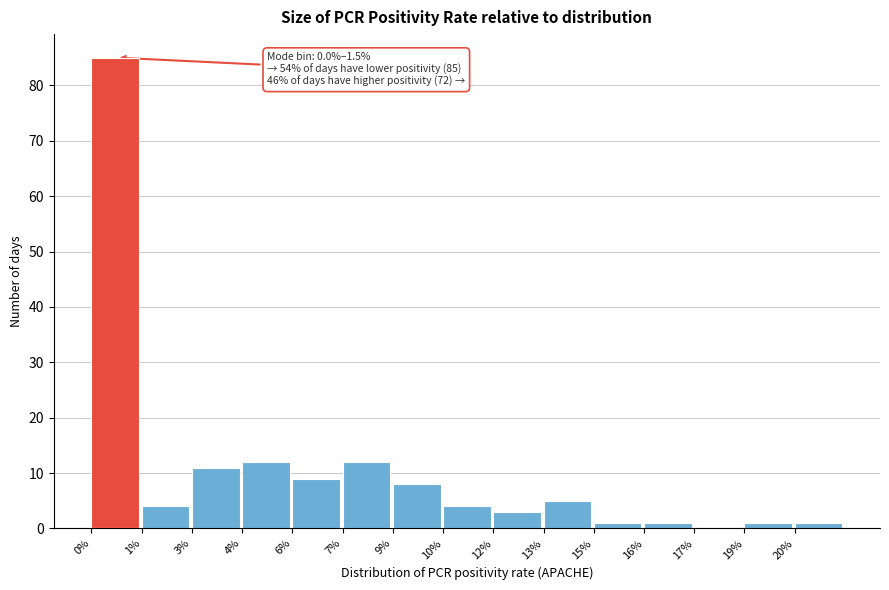

Reading left to right, what are all the values shown in this chart?

0%=85	1%=4	3%=11	4%=12	6%=9	7%=12	9%=8	10%=4	12%=3	13%=5	15%=1	16%=1	17%=0	19%=1	20%=1